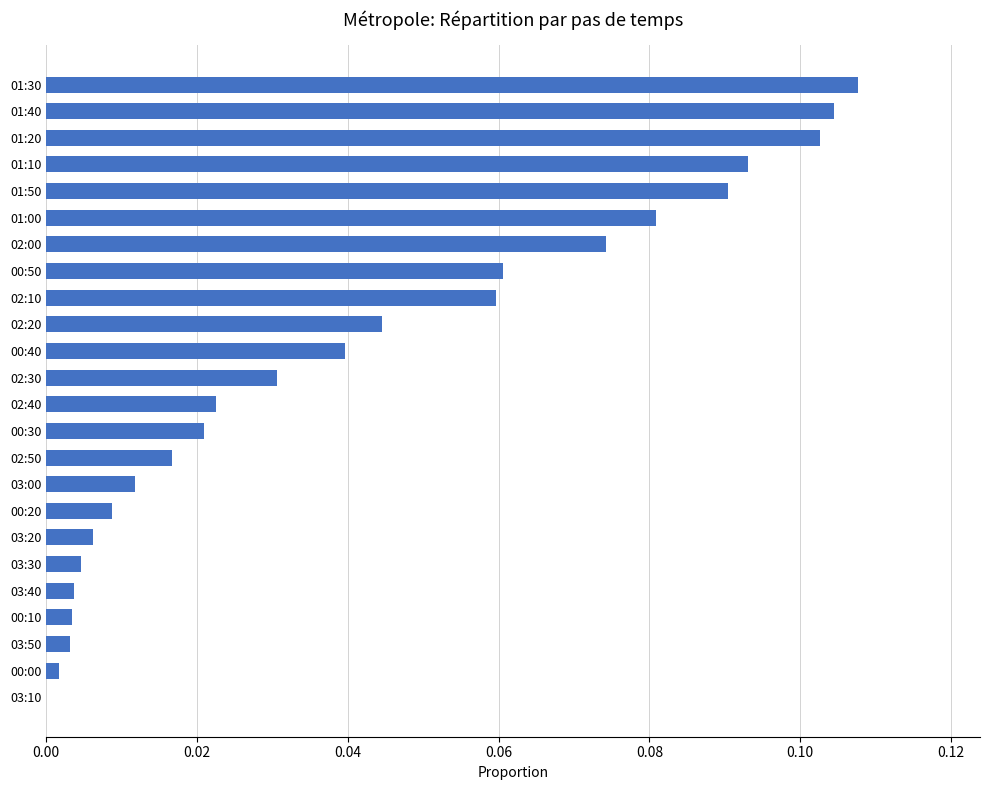

What is the change in value from 03:40 to 01:20?

+0.1